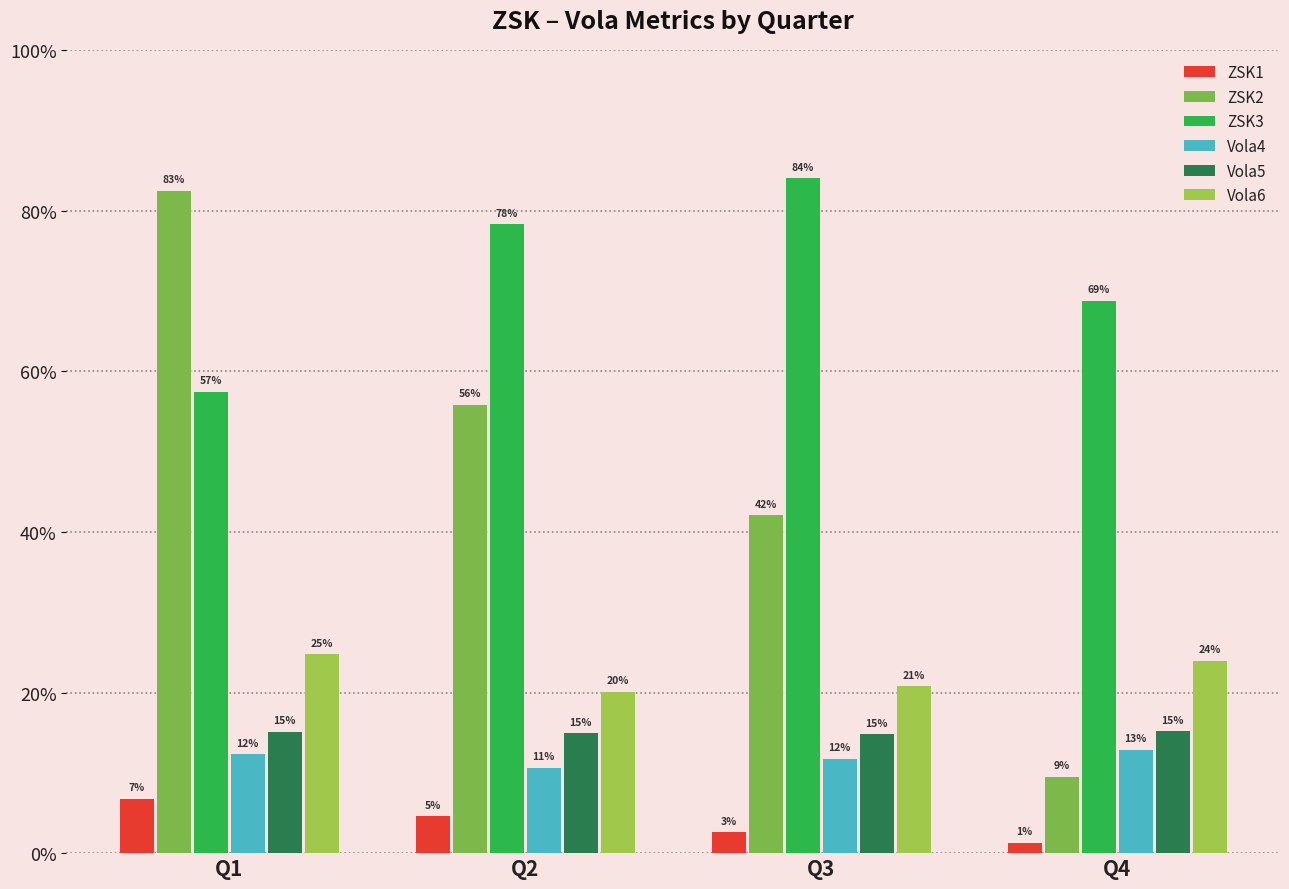

Which series changed the most between Q1 and Q4?

ZSK2